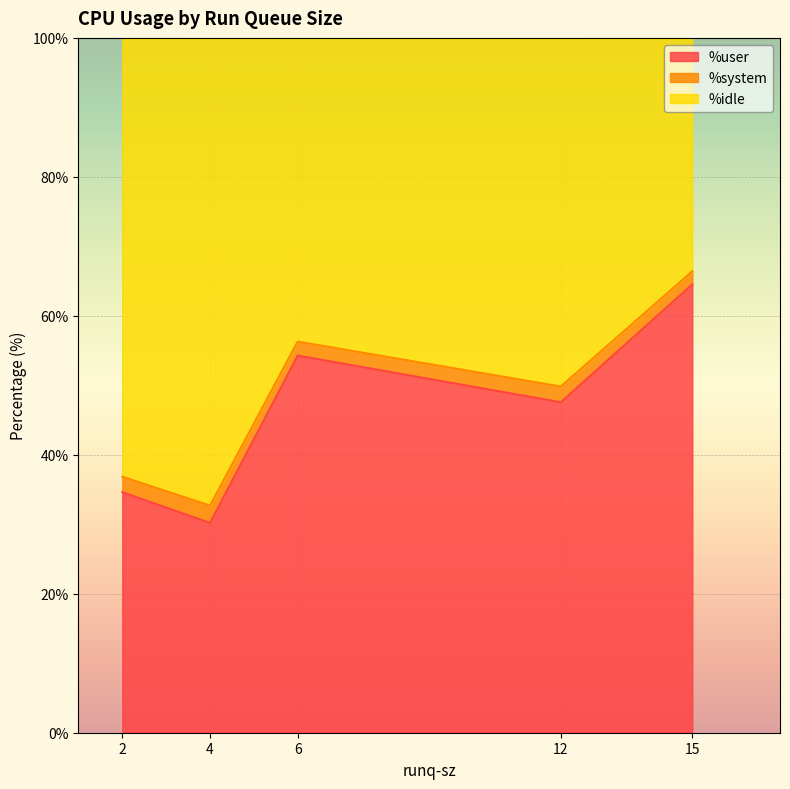

At how many categories does at least one series exceed 35?

5